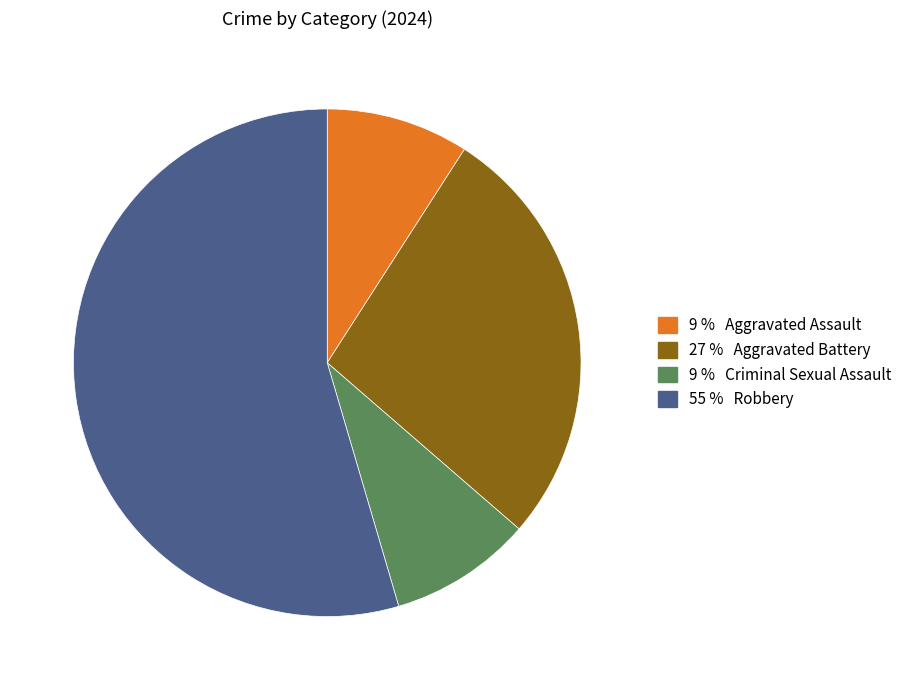

Is there a majority slice in this chart?

Yes